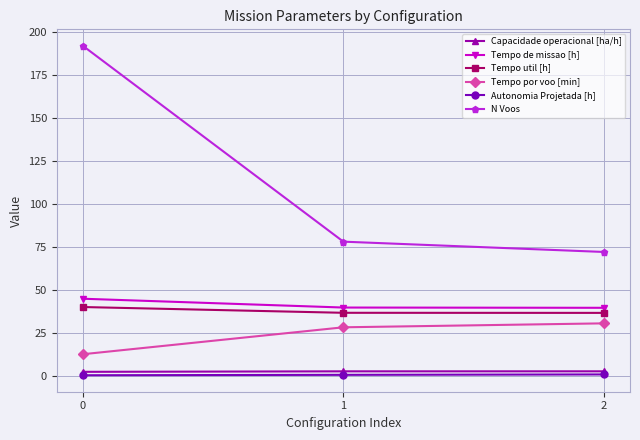

Is the value of Capacidade operacional [ha/h] at 0 greater than the value of Tempo de missao [h] at 2?

No